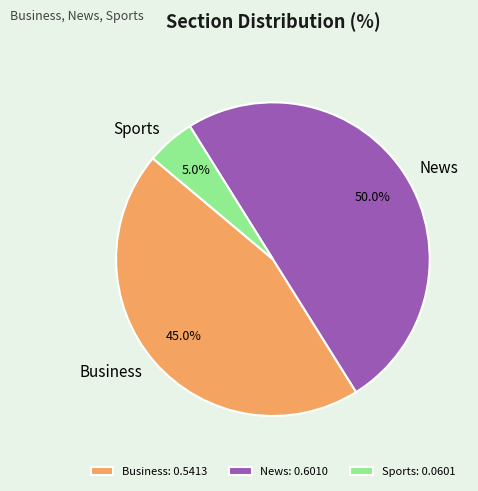

To the nearest percent, what is the average slice percentage?

33%